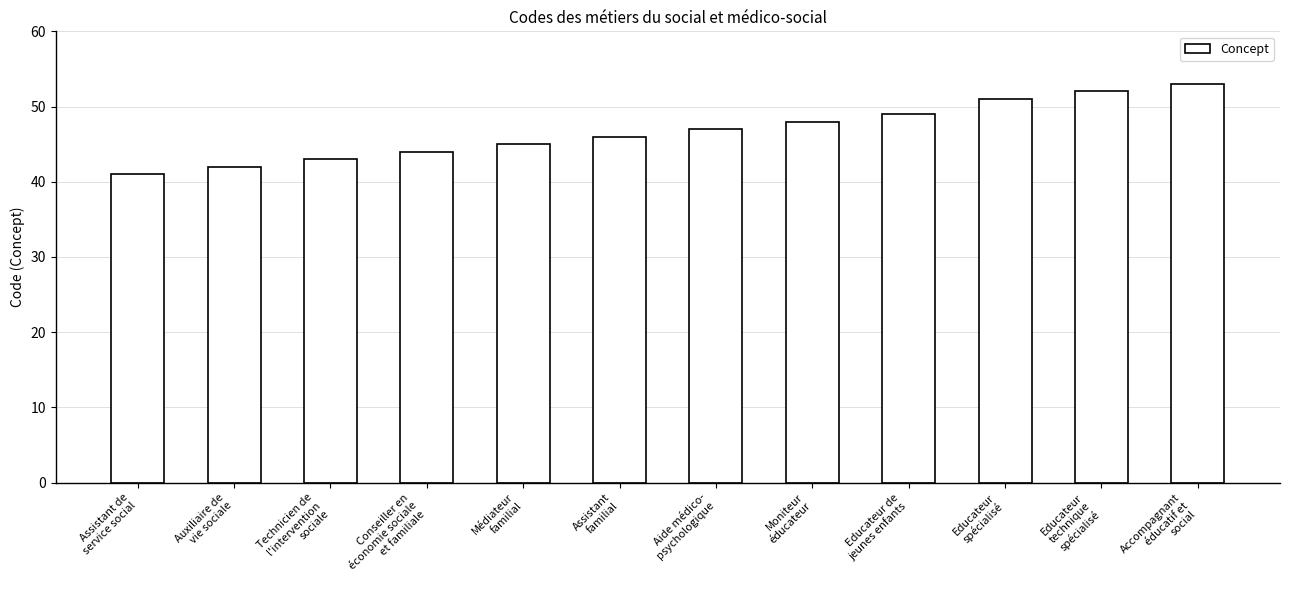

What is the label of the 9th bar from the left?

Educateur de
jeunes enfants